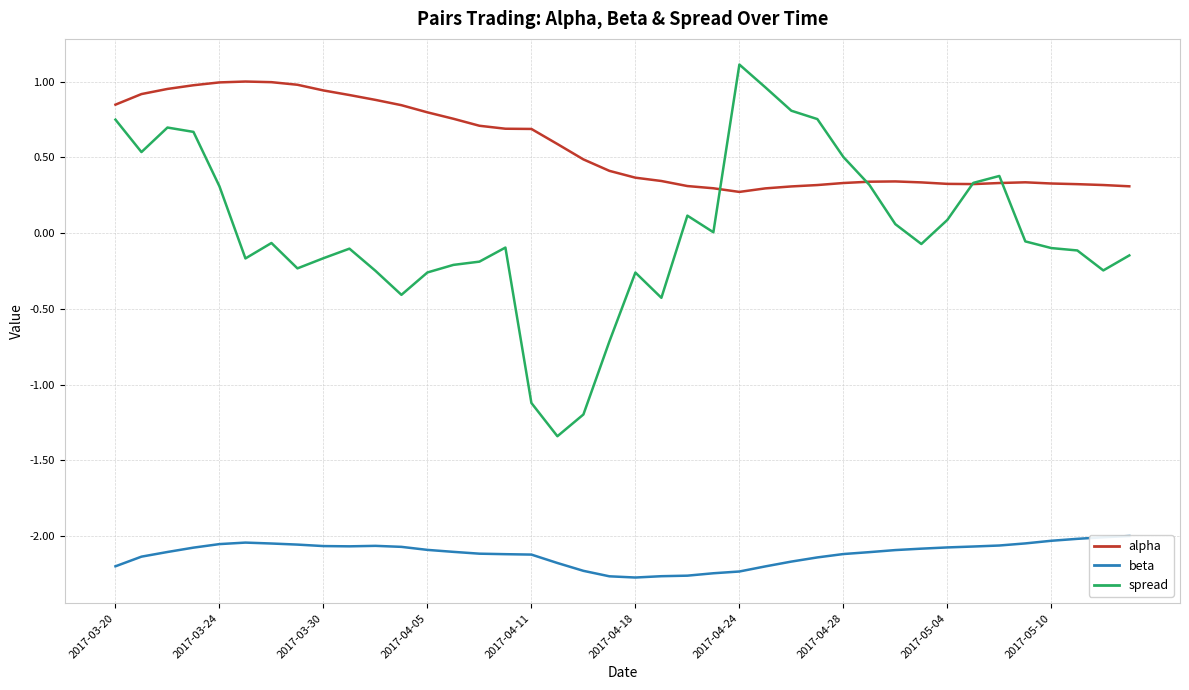

The spread series shows 0.2 at 22. True or false?

False